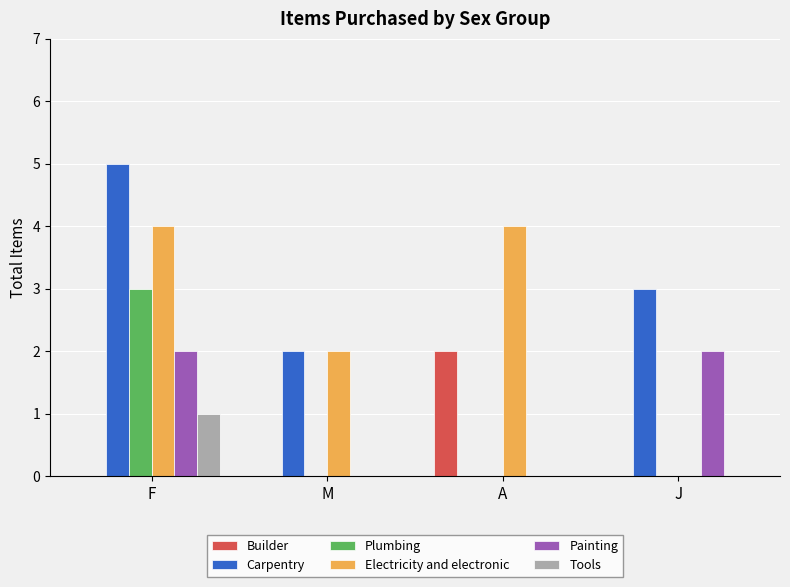

Reading right to left, extract all data points from this chart.

Builder: J=0	A=2	M=0	F=0
Carpentry: J=3	A=0	M=2	F=5
Plumbing: J=0	A=0	M=0	F=3
Electricity and electronic: J=0	A=4	M=2	F=4
Painting: J=2	A=0	M=0	F=2
Tools: J=0	A=0	M=0	F=1